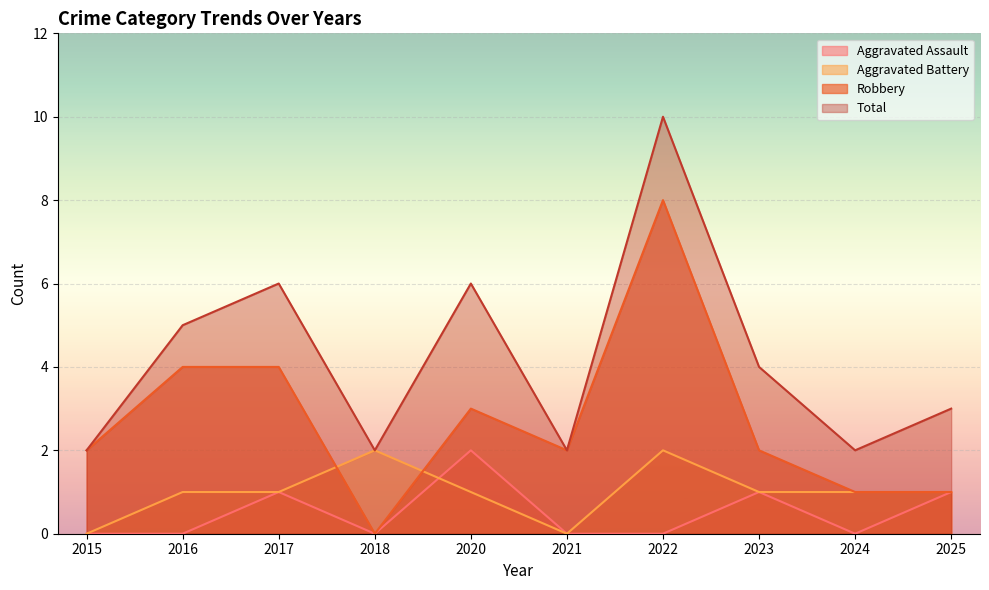

How many lines are shown in the chart?

4